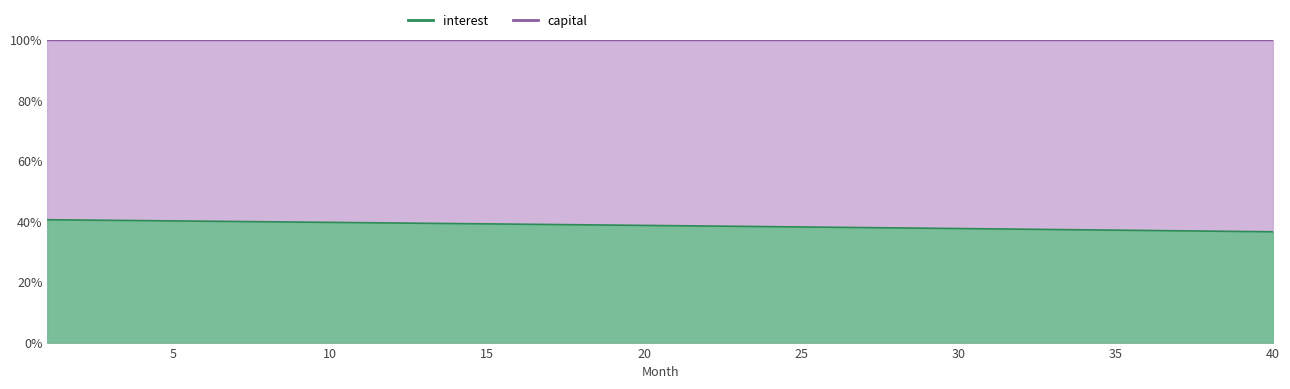

Reading right to left, extract all data points from this chart.

40=36.6	39=36.7	38=36.8	37=36.9	36=37.0	35=37.1	34=37.2	33=37.3	32=37.4	31=37.5	30=37.7	29=37.8	28=37.9	27=38.0	26=38.1	25=38.2	24=38.3	23=38.4	22=38.5	21=38.6	20=38.7	19=38.8	18=38.9	17=39.0	16=39.1	15=39.2	14=39.3	13=39.4	12=39.5	11=39.6	10=39.7	9=39.8	8=39.9	7=40.0	6=40.1	5=40.2	4=40.3	3=40.4	2=40.5	1=40.6